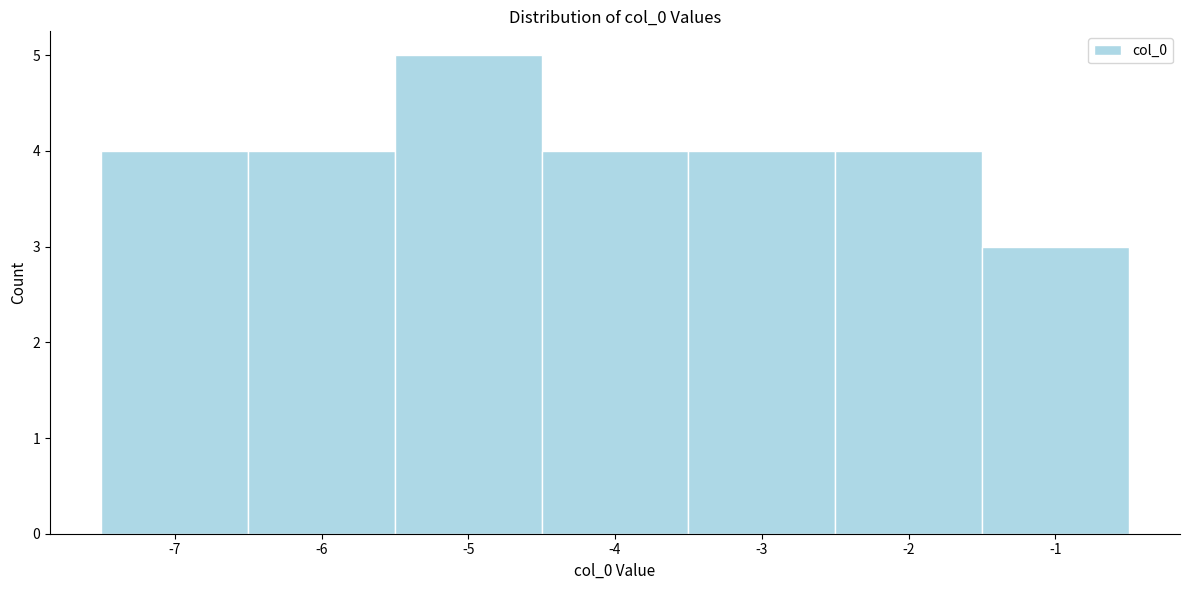

How tall is the bar that spans -2.5 to -1.5 on the x-axis? The values are not printed on the chart, so give them approximately, as read against the axis.

4